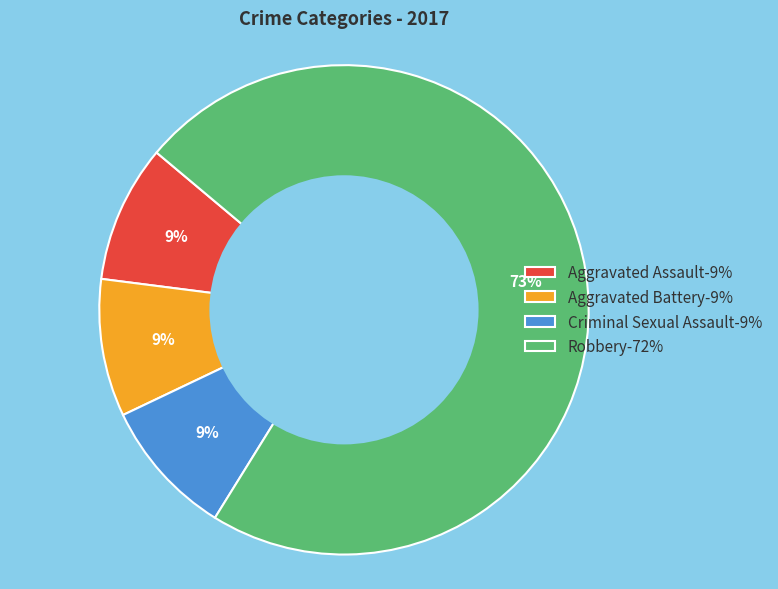

Count the number of slices in the pie.

4